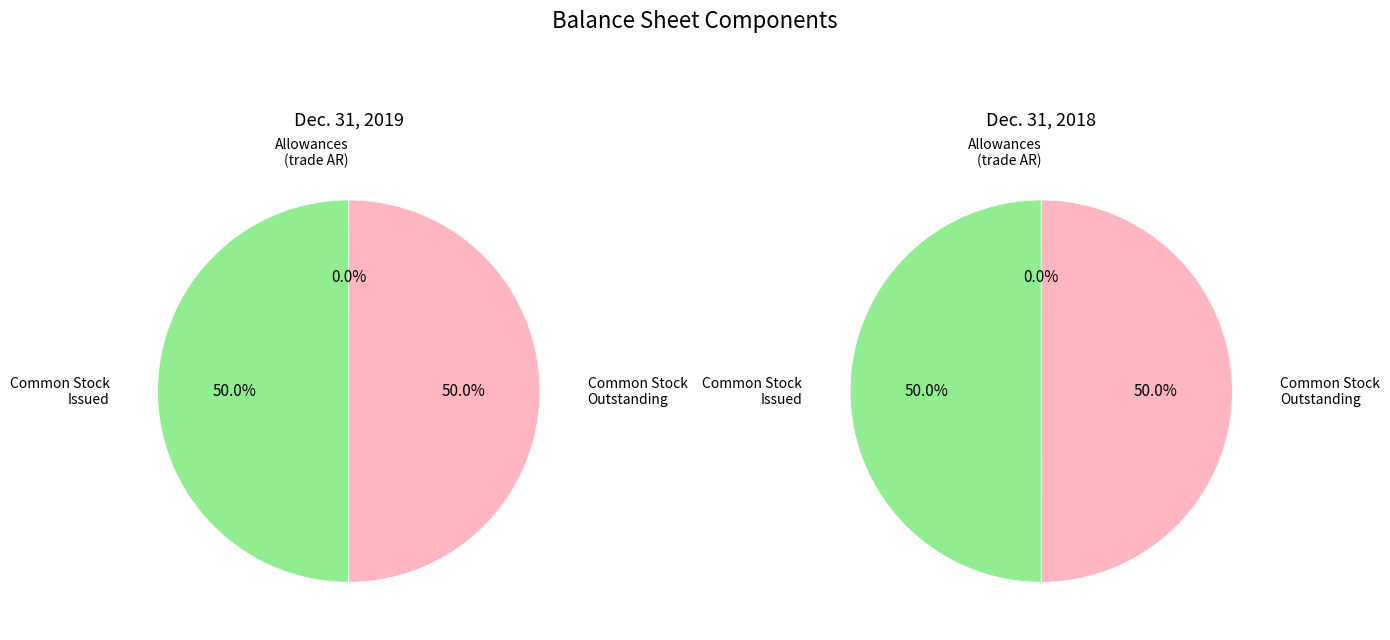

Is Allowances for trade accounts receivable the majority of the pie?

No